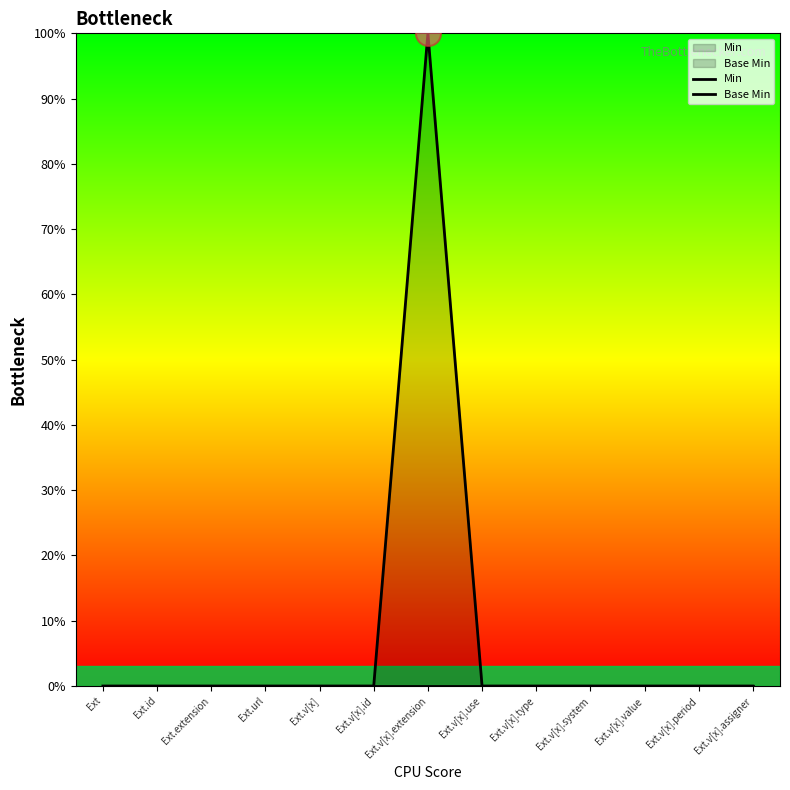

How many data points does each series have?

13